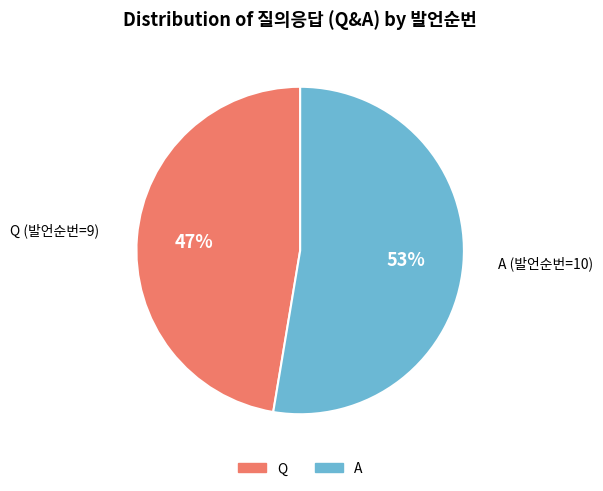

To the nearest percent, what is the average slice percentage?

50%